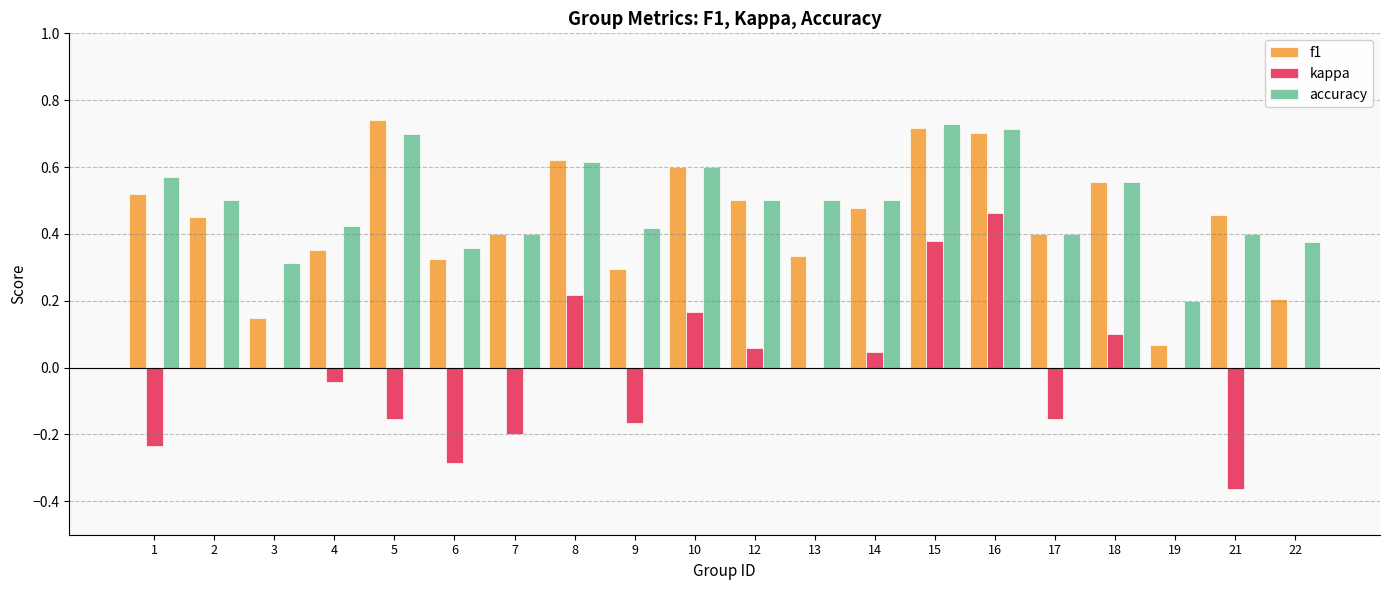

What is the sum of the accuracy values at 22 and 16?

1.1